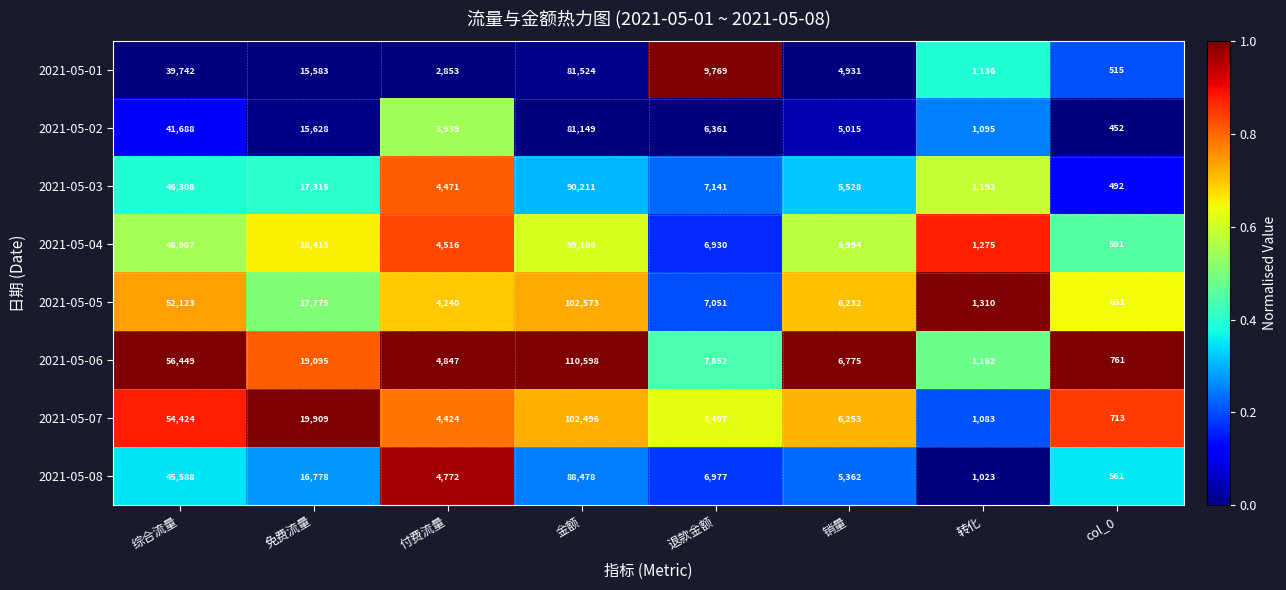

How many data points does each series have?

8